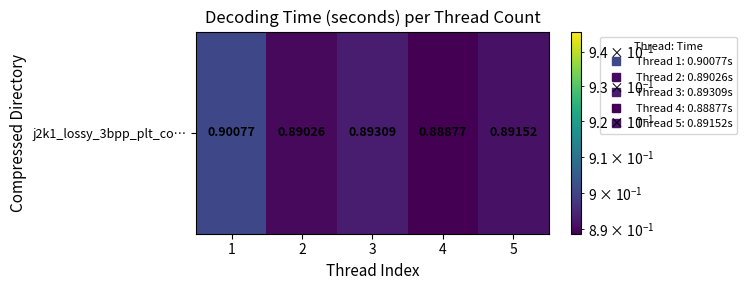

The chart shows a value of 1.4 at 3. True or false?

False